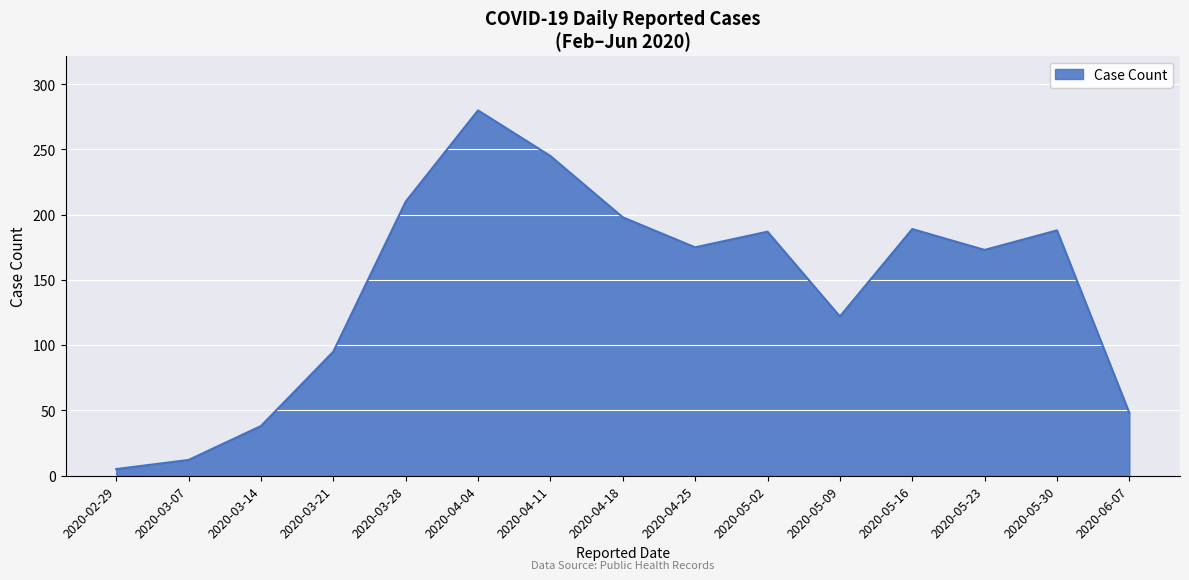

At which label is the value closest to 142?

2020-05-09